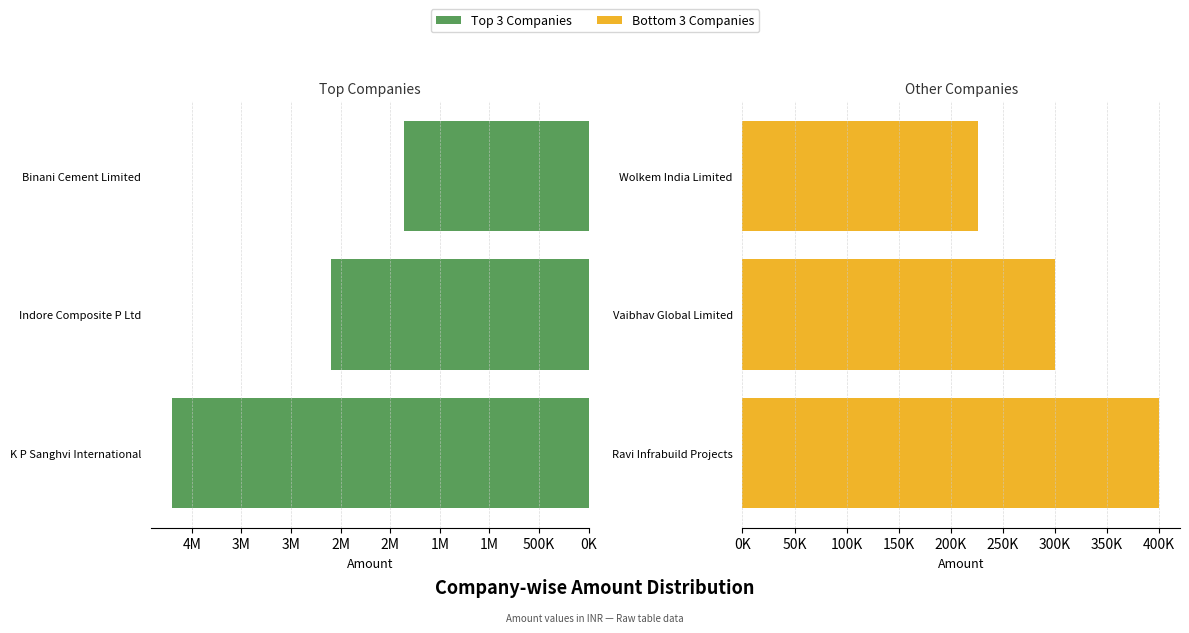

Is it true that Group 2 (Bottom) equals 400000 at Ravi Infrabuild Projects?

True